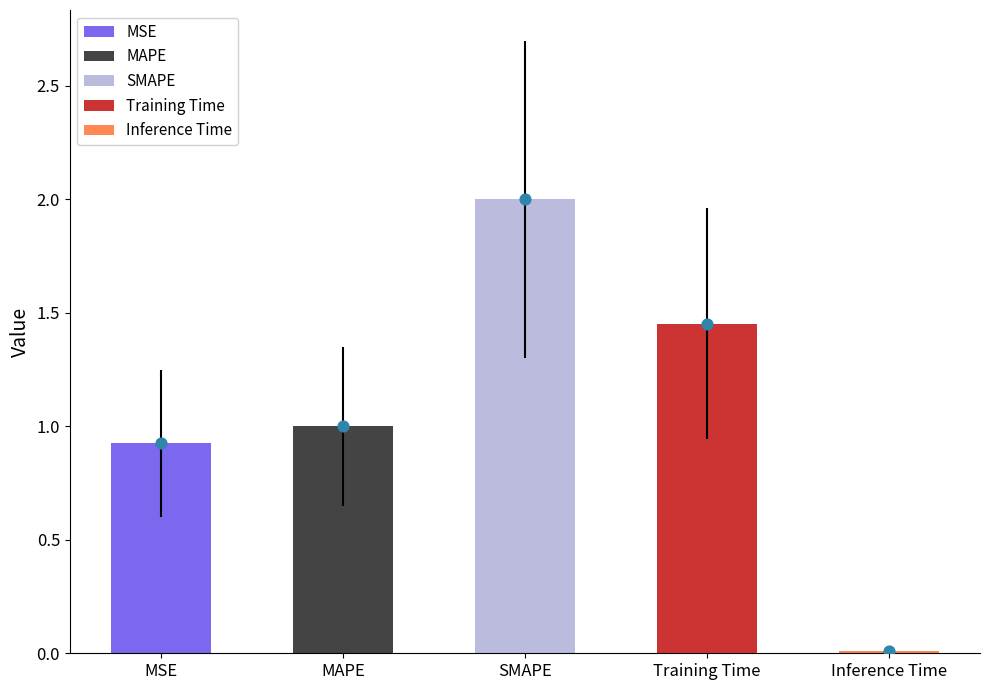

What is the ratio of the value at MAPE to the value at SMAPE?

0.5